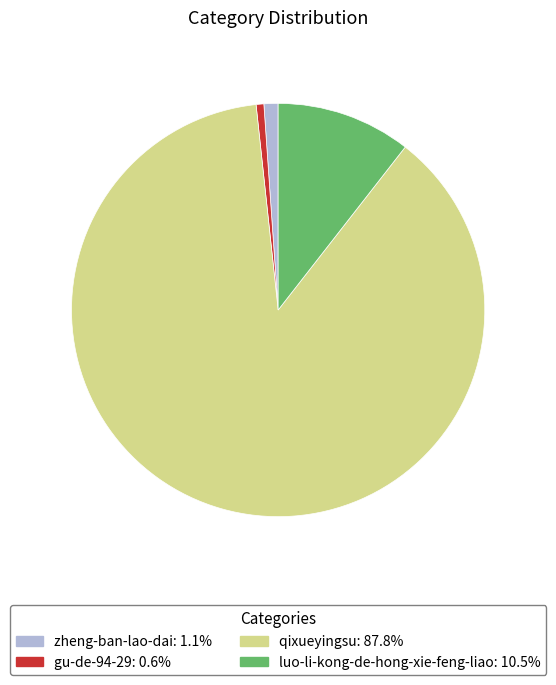

Is there any slice that represents more than half of the pie?

Yes